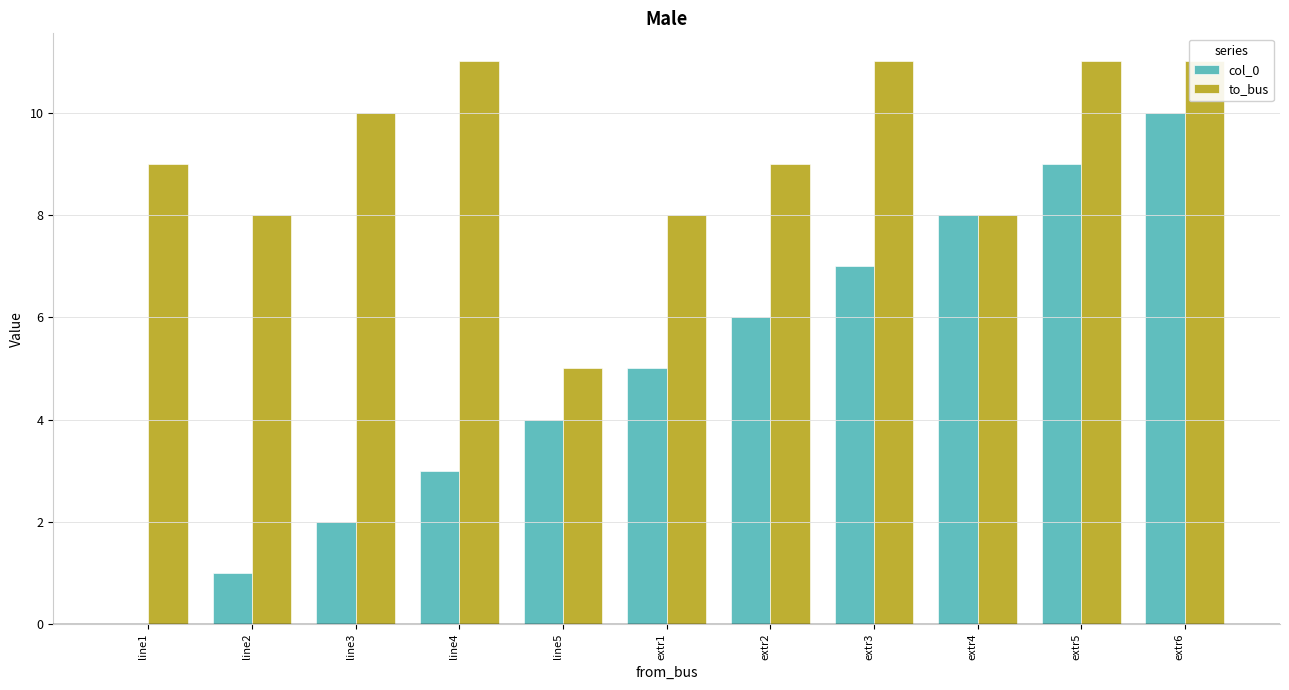

Reading left to right, what are all the values shown in this chart?

col_0: line1=0	line2=1	line3=2	line4=3	line5=4	extr1=5	extr2=6	extr3=7	extr4=8	extr5=9	extr6=10
to_bus: line1=9	line2=8	line3=10	line4=11	line5=5	extr1=8	extr2=9	extr3=11	extr4=8	extr5=11	extr6=11